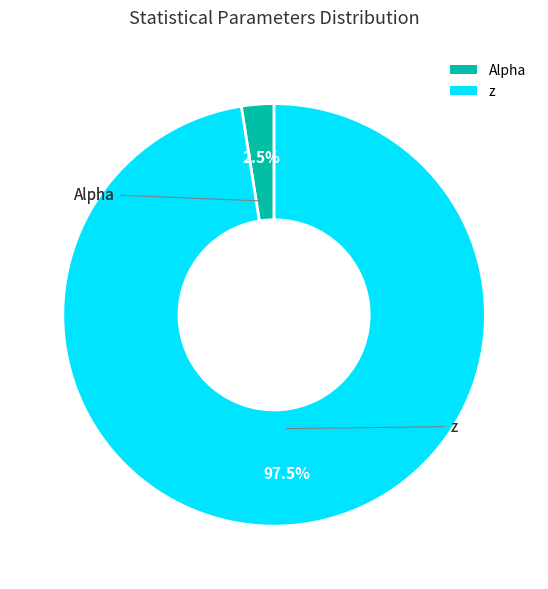

Count the number of slices in the pie.

2